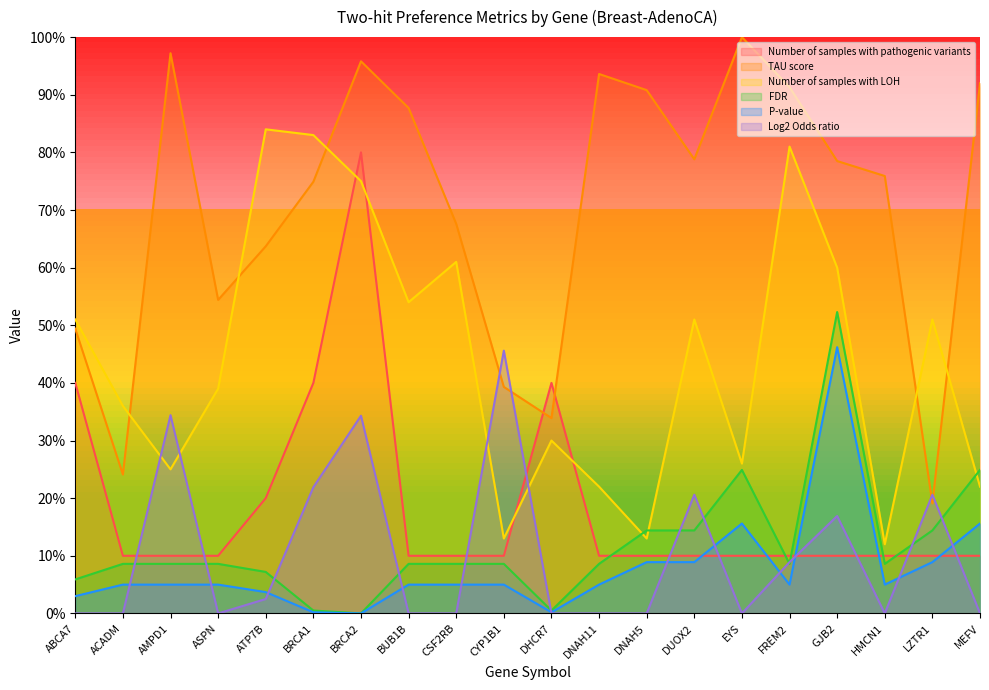

True or false: P-value and FDR intersect in this chart.

False